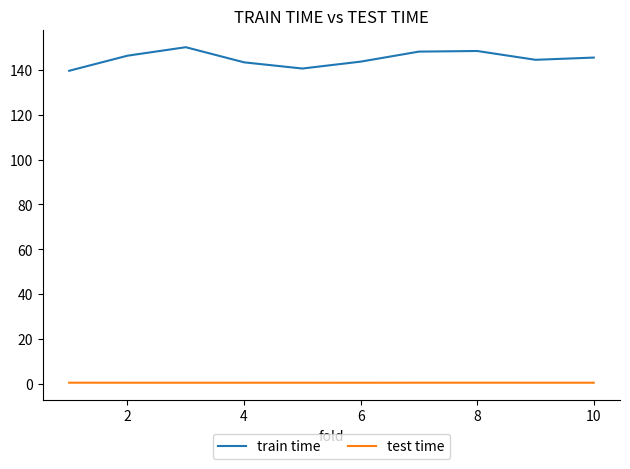

True or false: train time and test time intersect in this chart.

False